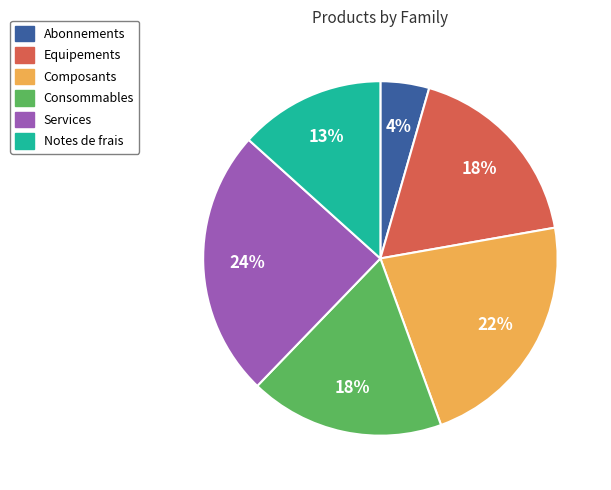

Does any single category account for the majority?

No